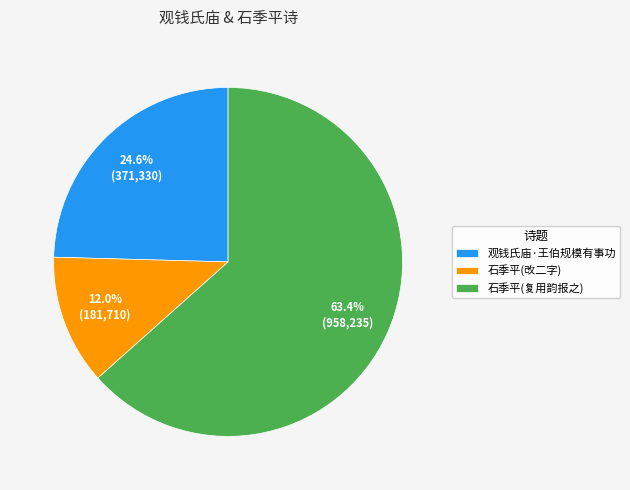

Which slice is the smallest?

石季平(改二字)